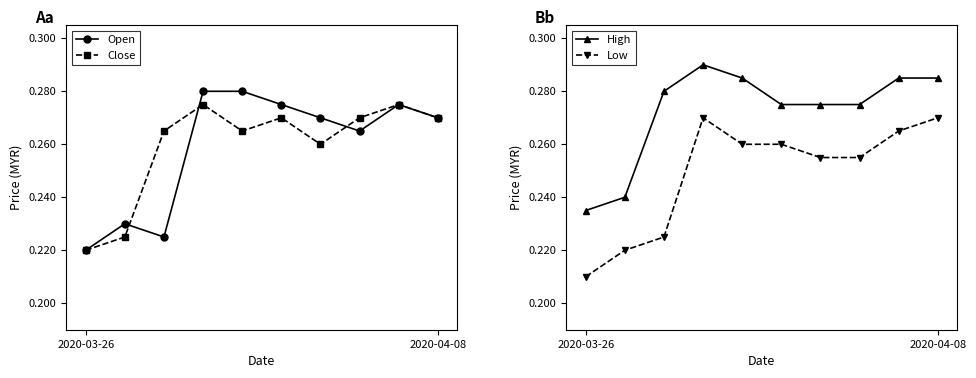

What value does the Close series have at 2?

0.3